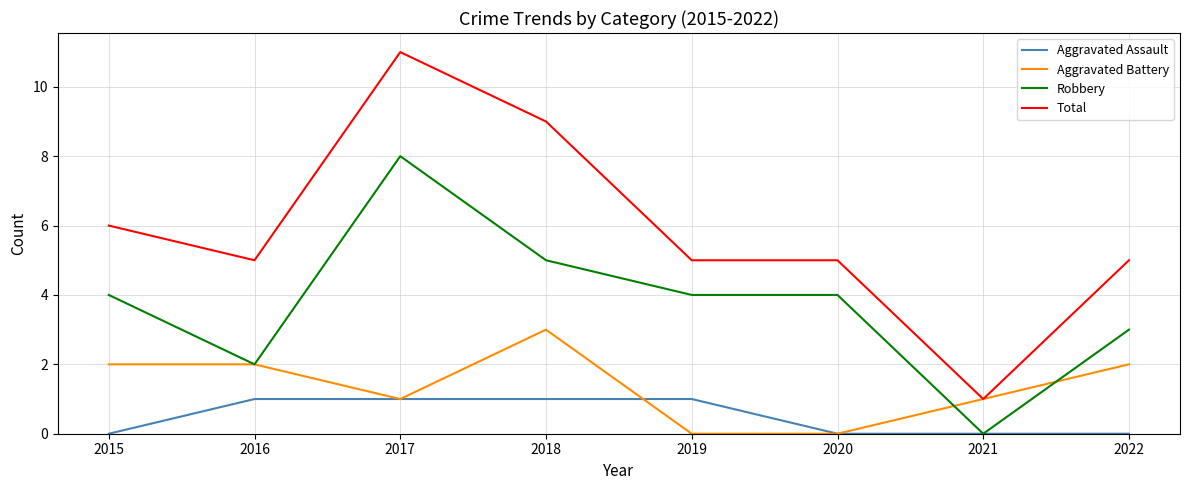

Reading left to right, transcribe all the data shown in this chart.

Aggravated Assault: 0	1	1	1	1	0	0	0
Aggravated Battery: 2	2	1	3	0	0	1	2
Robbery: 4	2	8	5	4	4	0	3
Total: 6	5	11	9	5	5	1	5